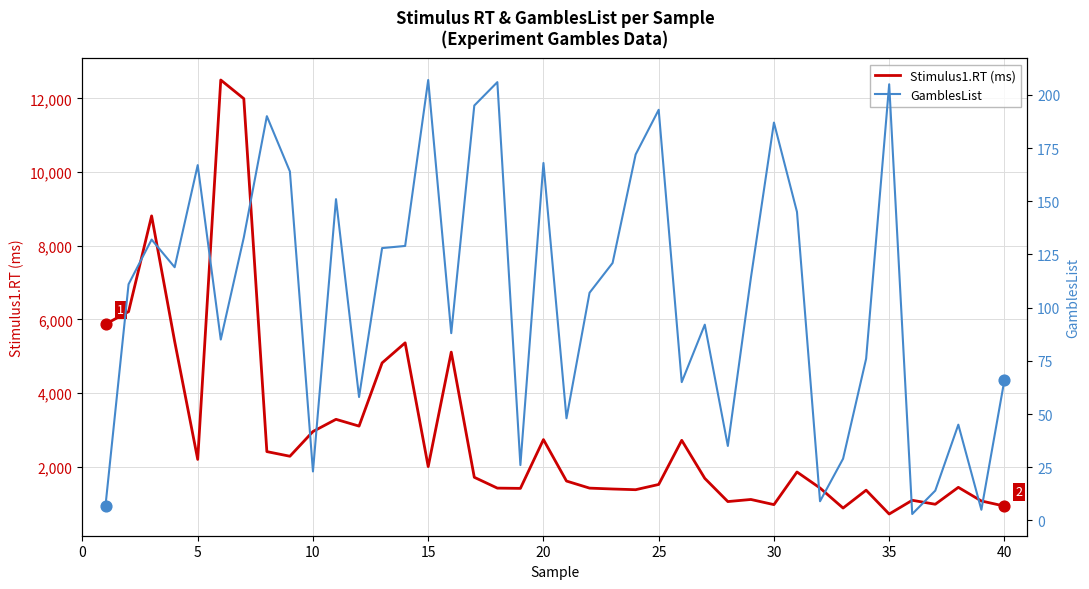

At how many categories does at least one series exceed 10405?

2